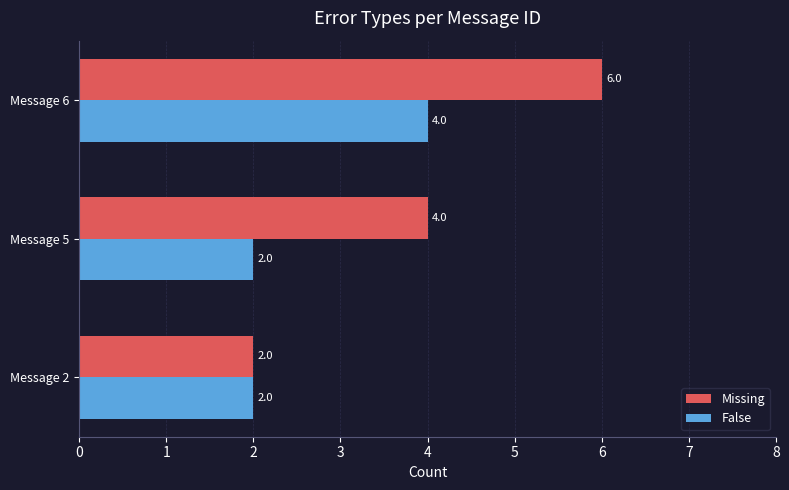

At which category is the sum across all series the highest?

Message 6